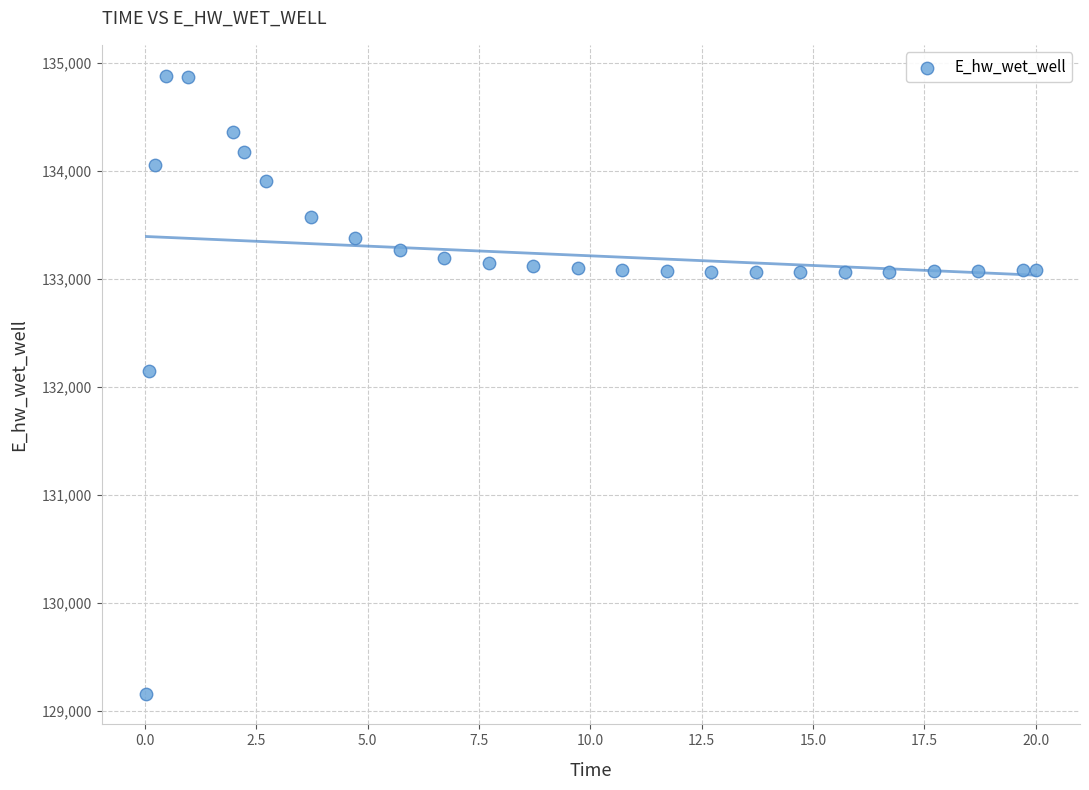

What is the range of Y values (max minus min)?

5715.2